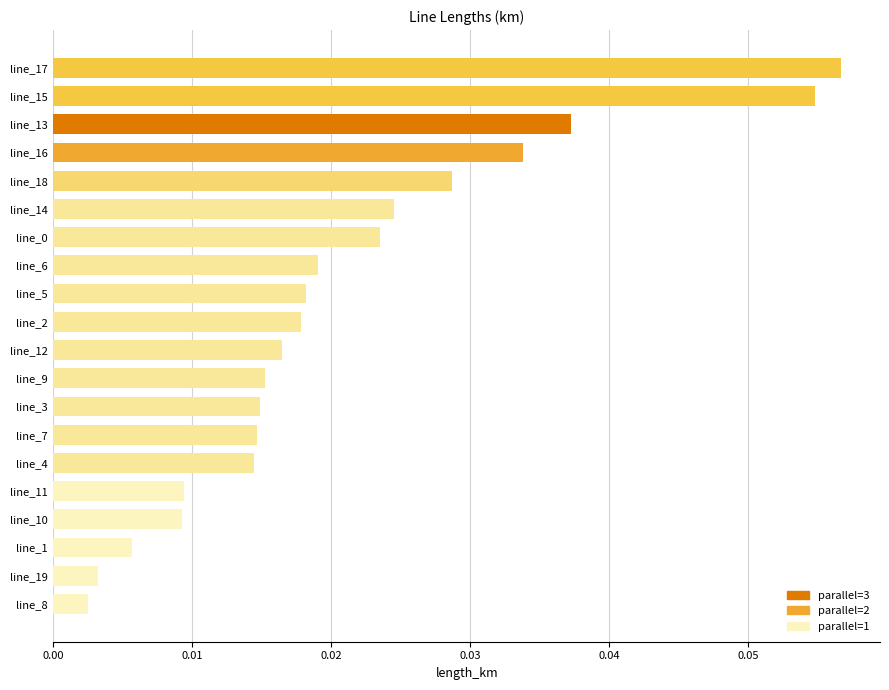

The value at line_16 is 0.1. True or false?

False